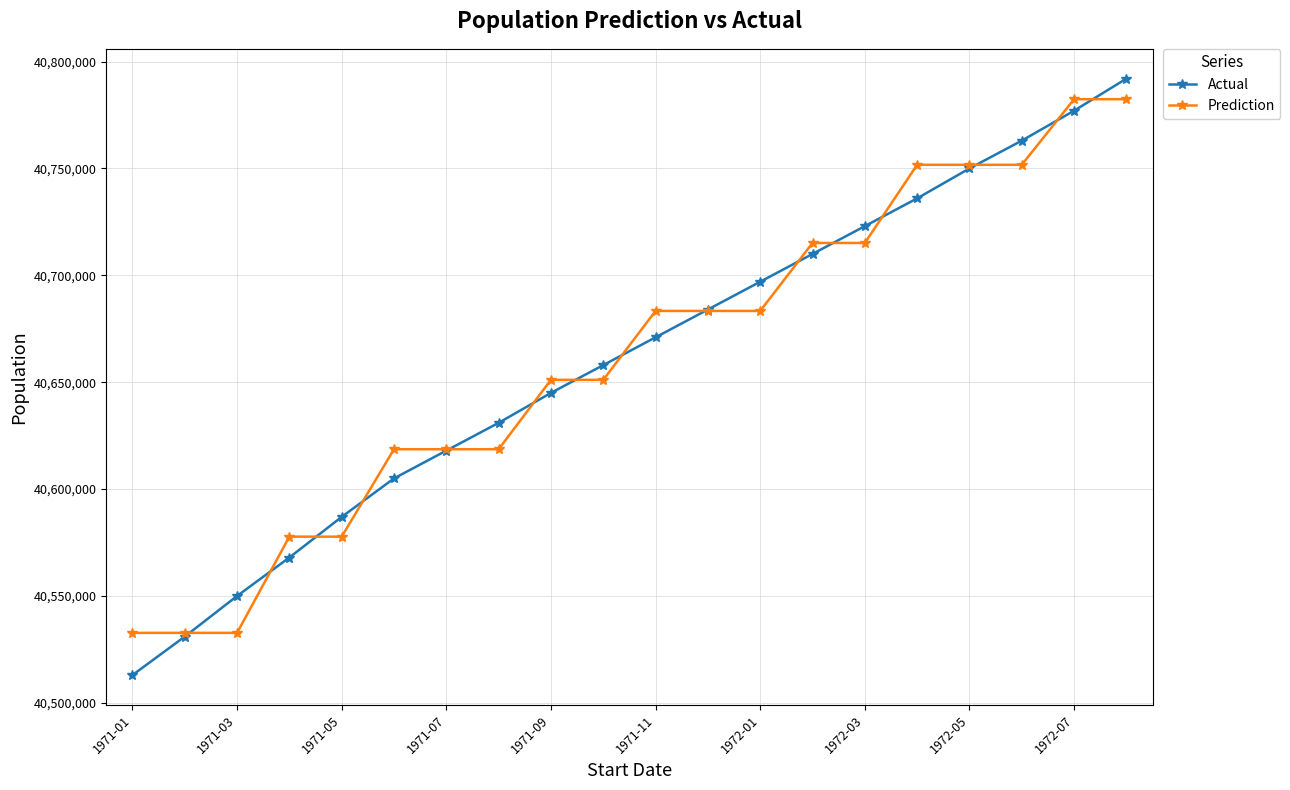

True or false: Actual has more than 1 interior local peaks.

False